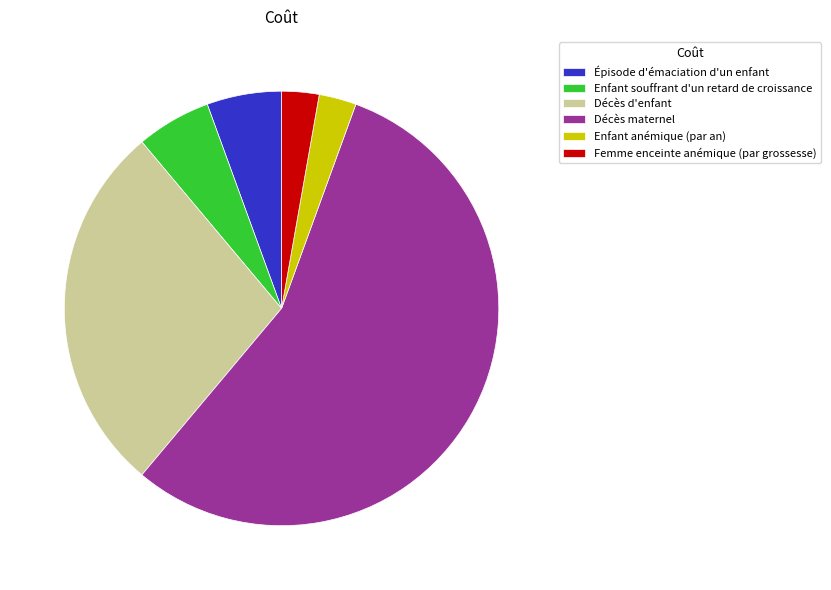

True or false: Enfant anémique (par an) accounts for 3% of the total.

True